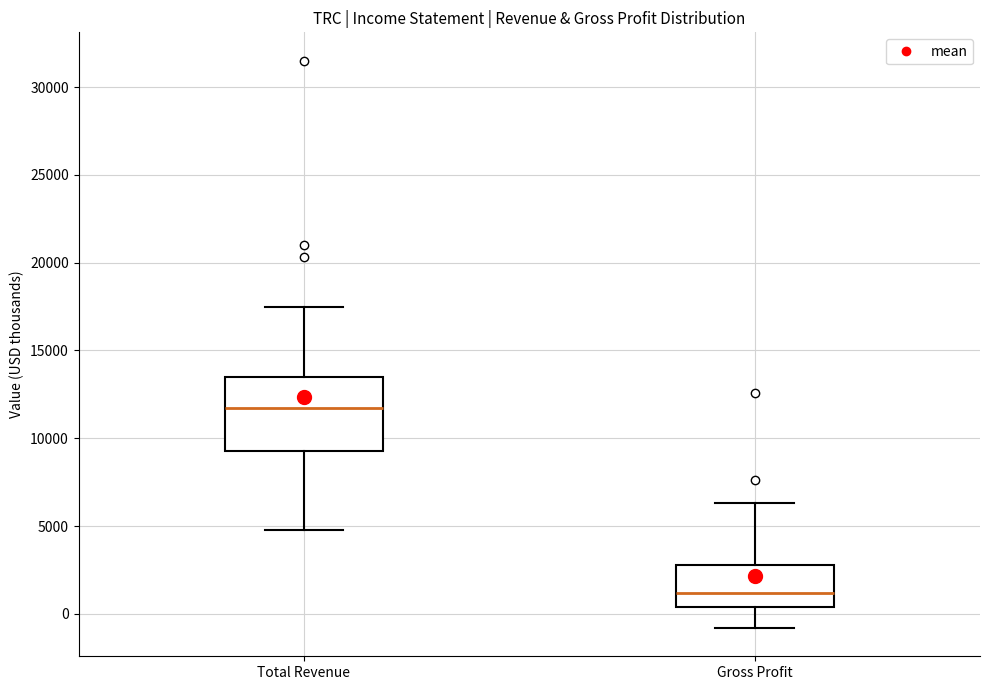

Where does the lower whisker of the box for Gross Profit end on the y-axis? The values are not printed on the chart, so give them approximately, as read against the axis.

-1000